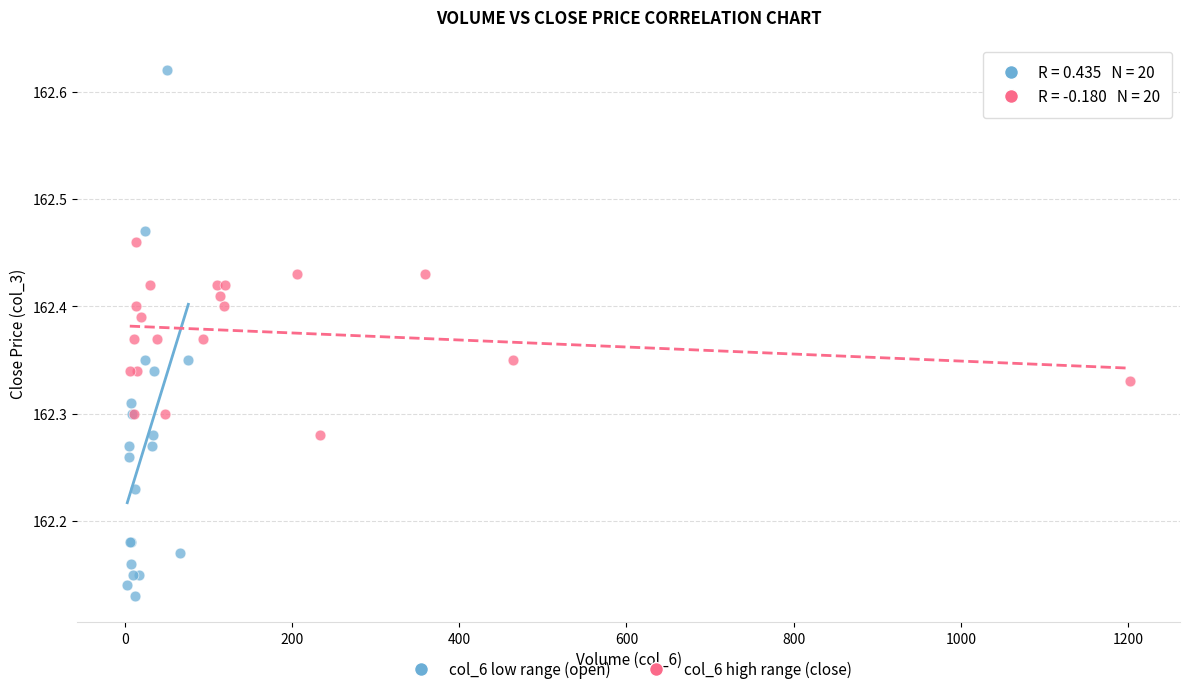

Which series has the largest Y range (max minus min)?

col_6 low range (open)